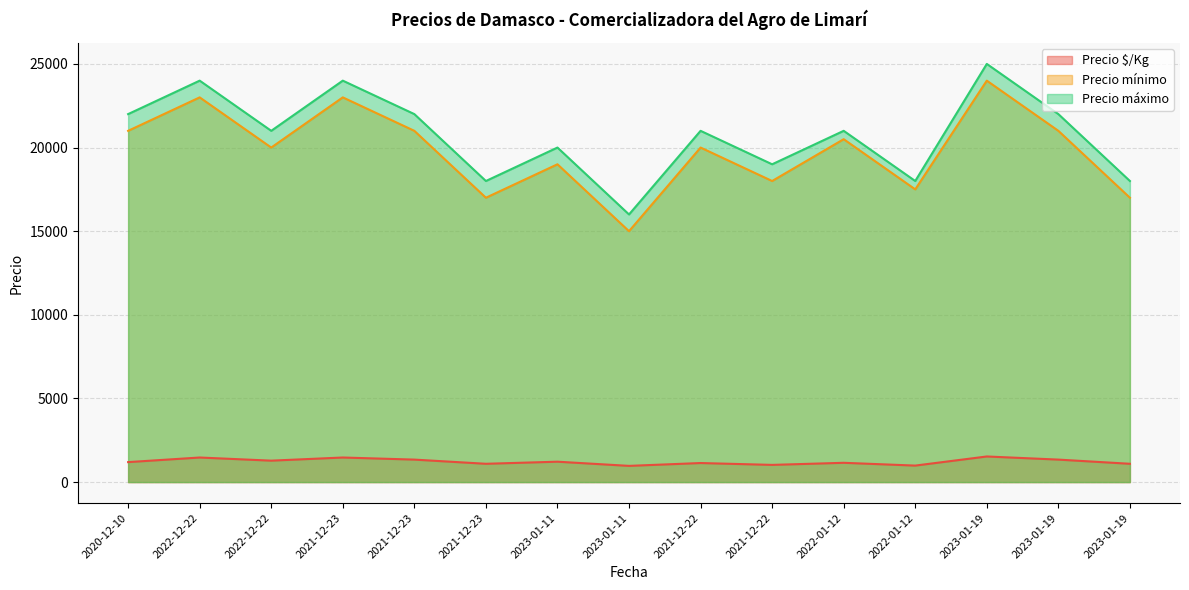

At which category is the sum across all series the highest?

2023-01-19